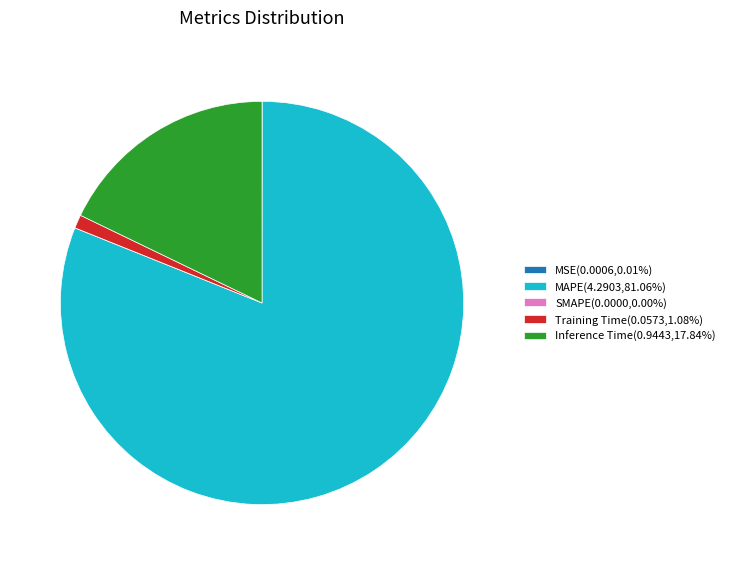

Does MAPE(4.2903,81.06%) account for over 50% of the chart?

Yes